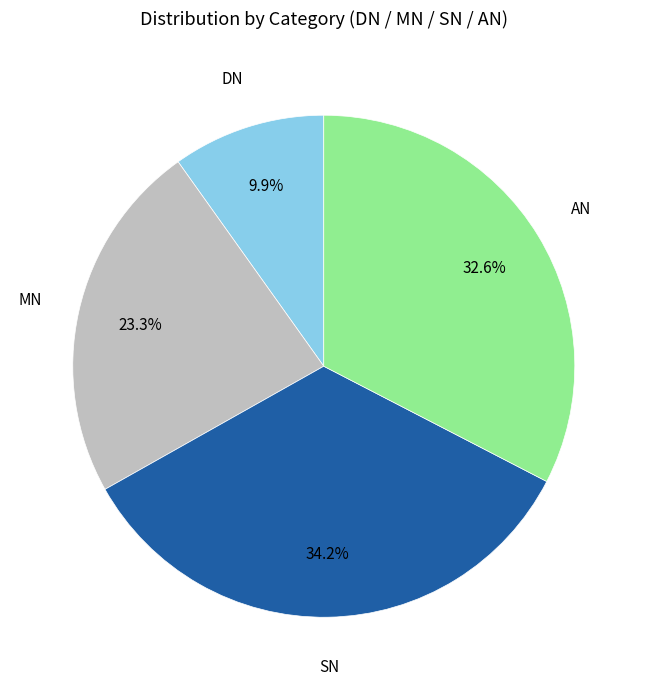

Is there any slice that represents more than half of the pie?

No